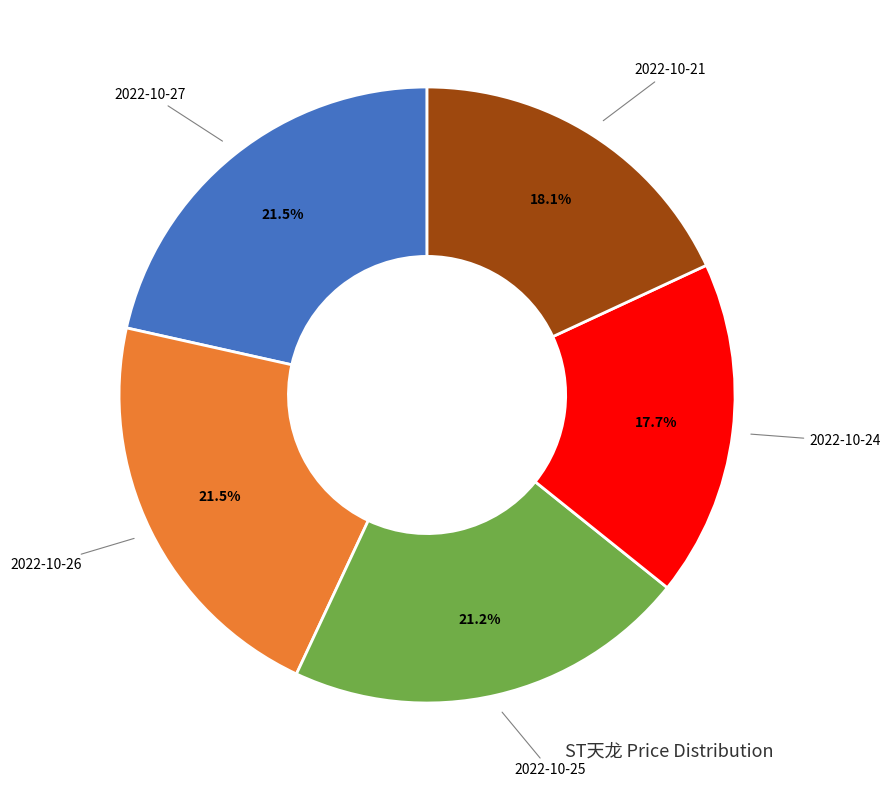

Is there any slice that represents more than half of the pie?

No